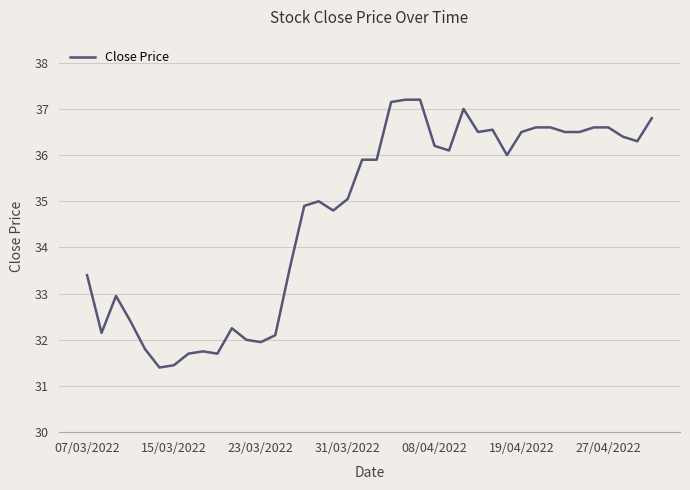

What is the difference between the maximum and minimum values?

5.8